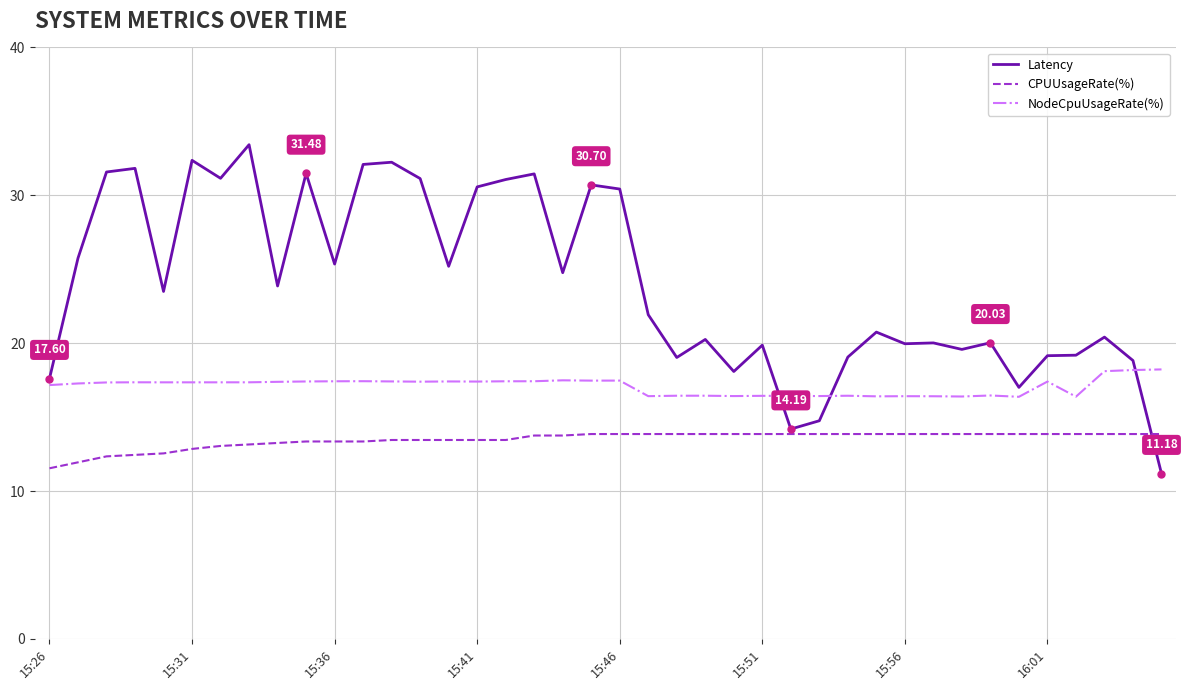

Does the chart display data point markers on the line(s)?

No